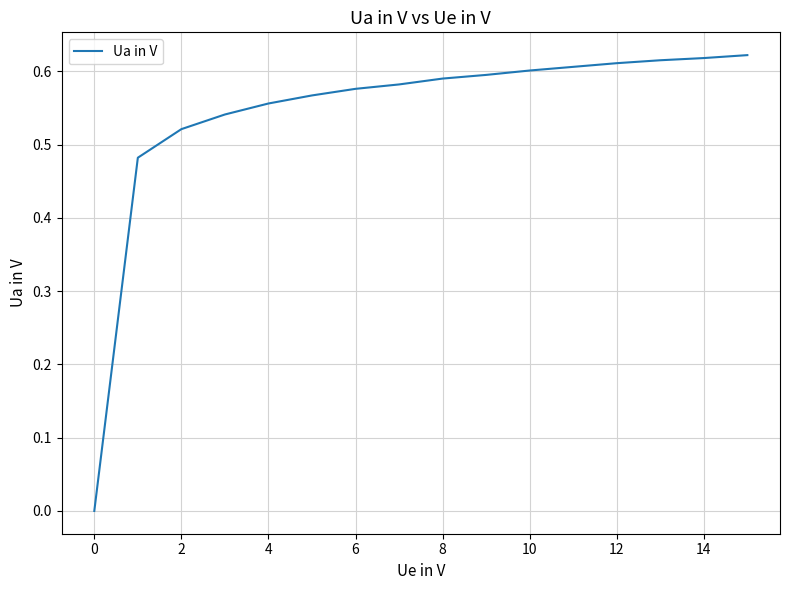

Reading left to right, what are all the values shown in this chart?

0.0	0.5	0.5	0.5	0.6	0.6	0.6	0.6	0.6	0.6	0.6	0.6	0.6	0.6	0.6	0.6